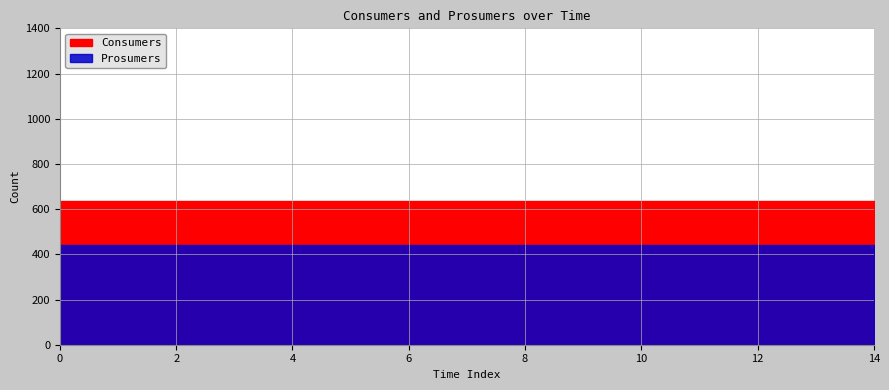

Rank the series by their average value, from lowest to highest.

Prosumers, Consumers